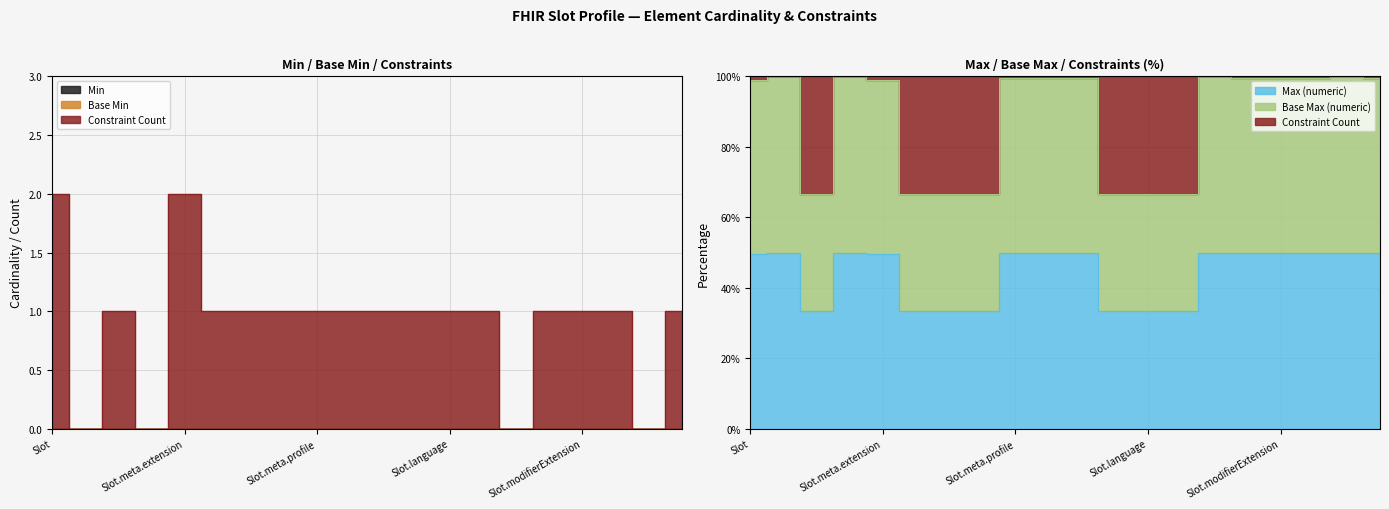

Where does the Constraint Count series first go above 1?

Slot